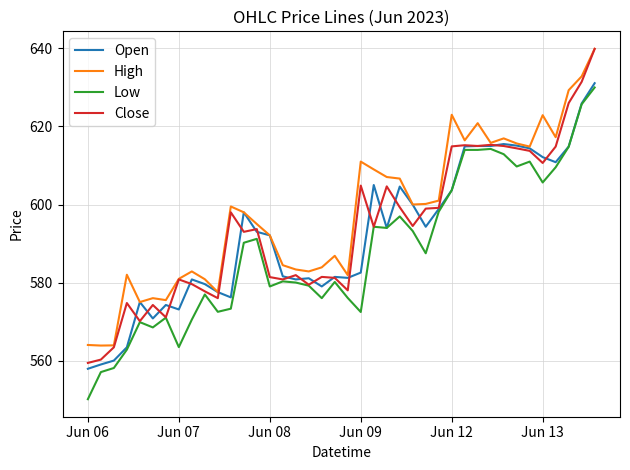

Which series has the widest spread of values?

Close